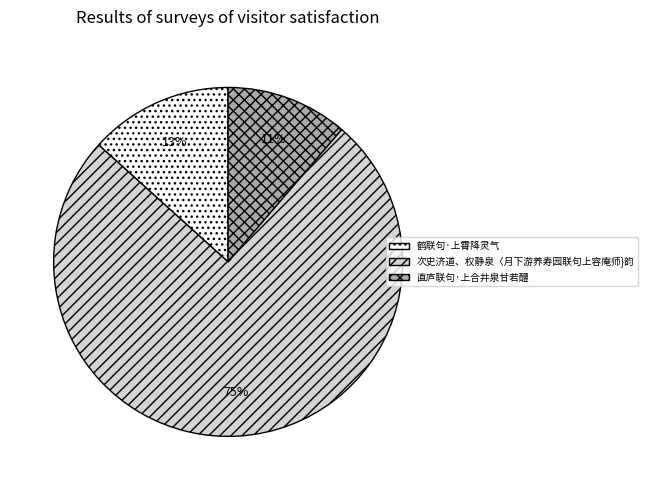

Count the number of slices in the pie.

3